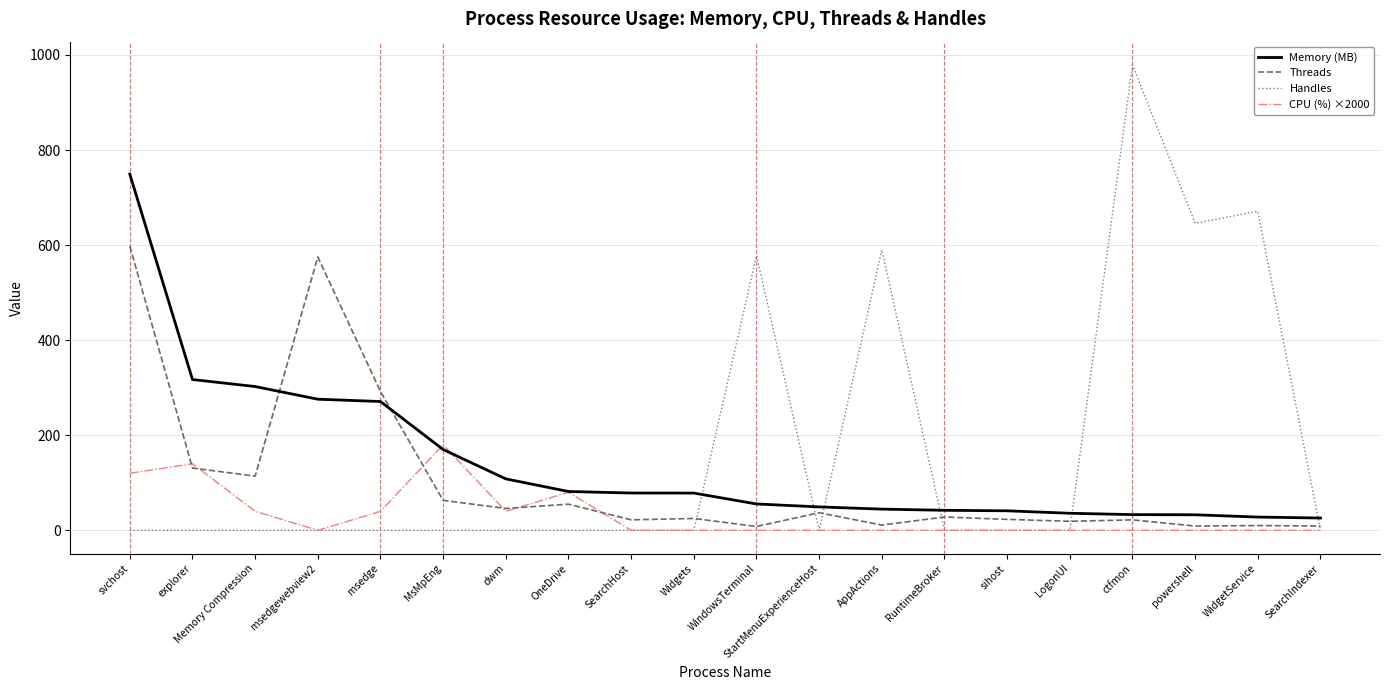

How many lines are shown in the chart?

4